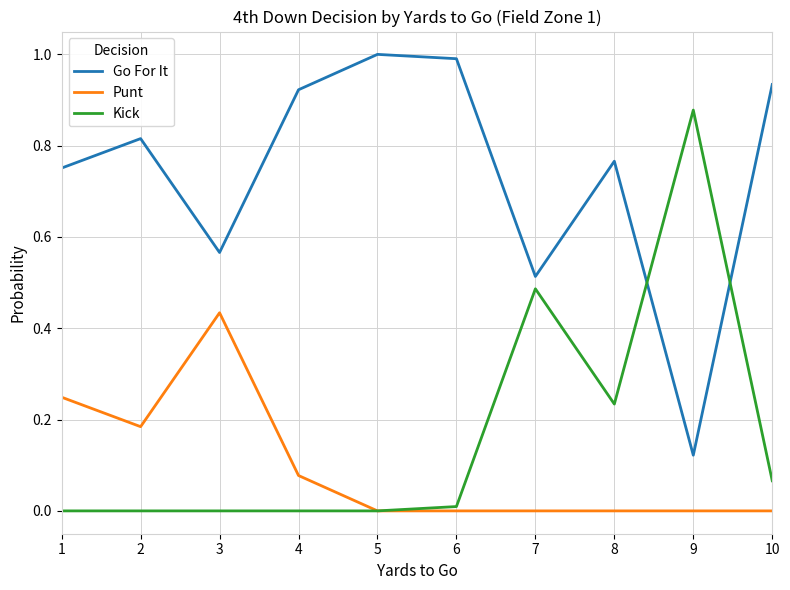

Which series has the largest total across all categories?

Go For It